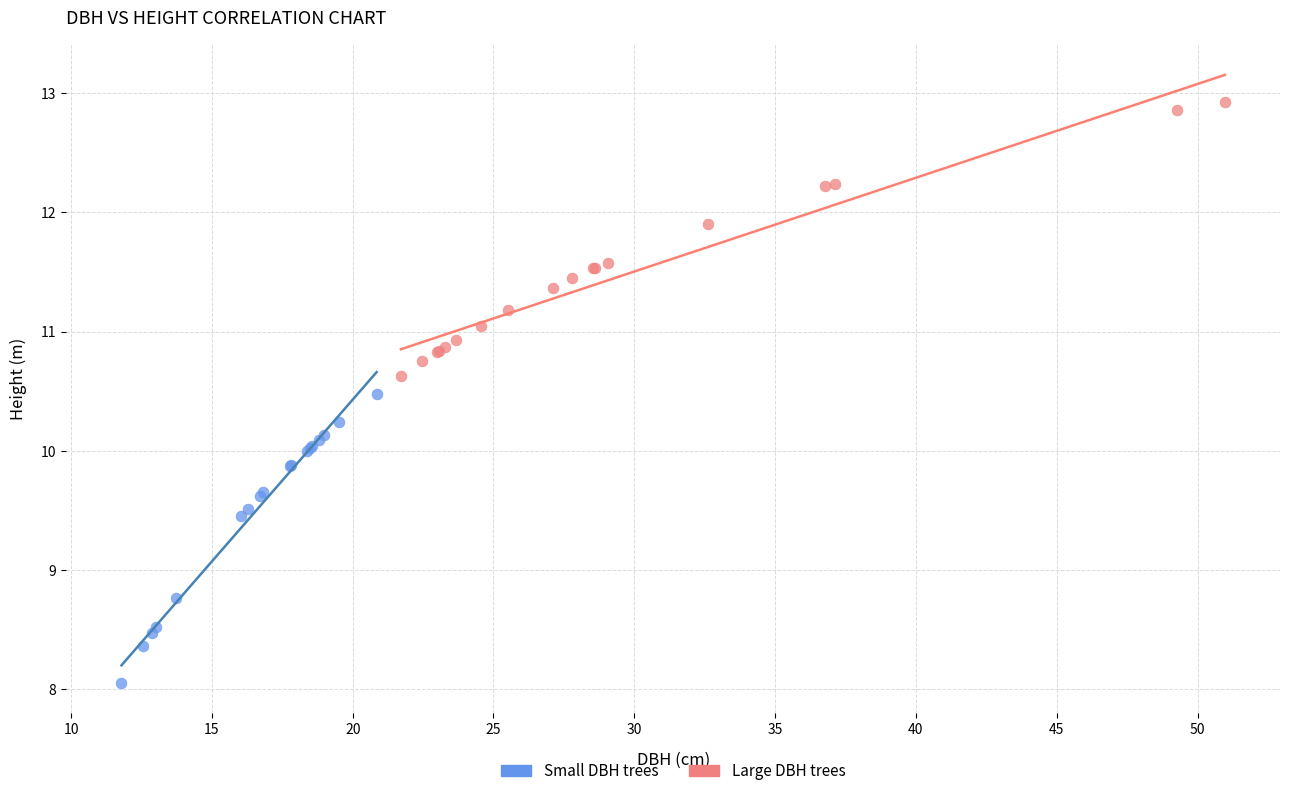

What are all the series names shown in the legend?

Small DBH trees, Large DBH trees